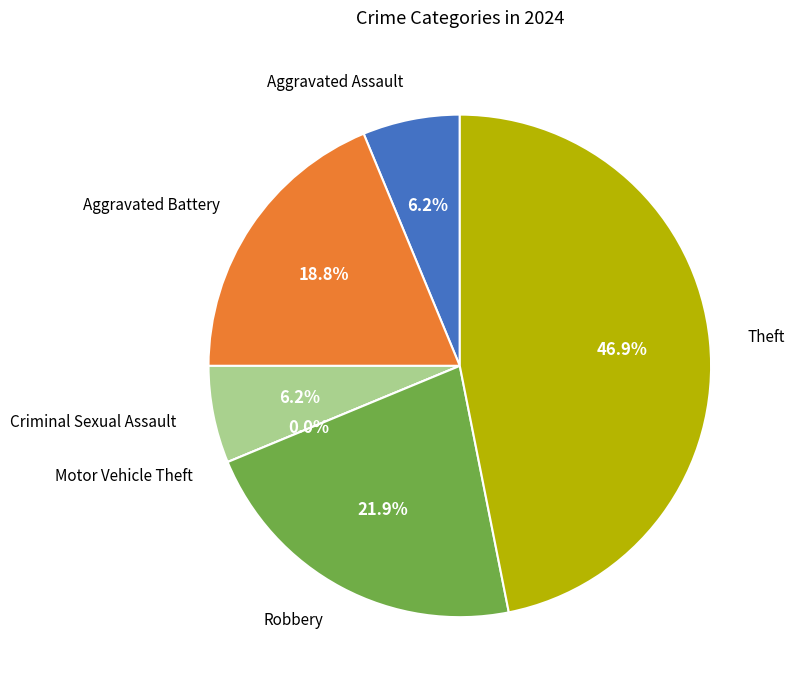

How much of the chart is everything except Aggravated Battery?

81.2%